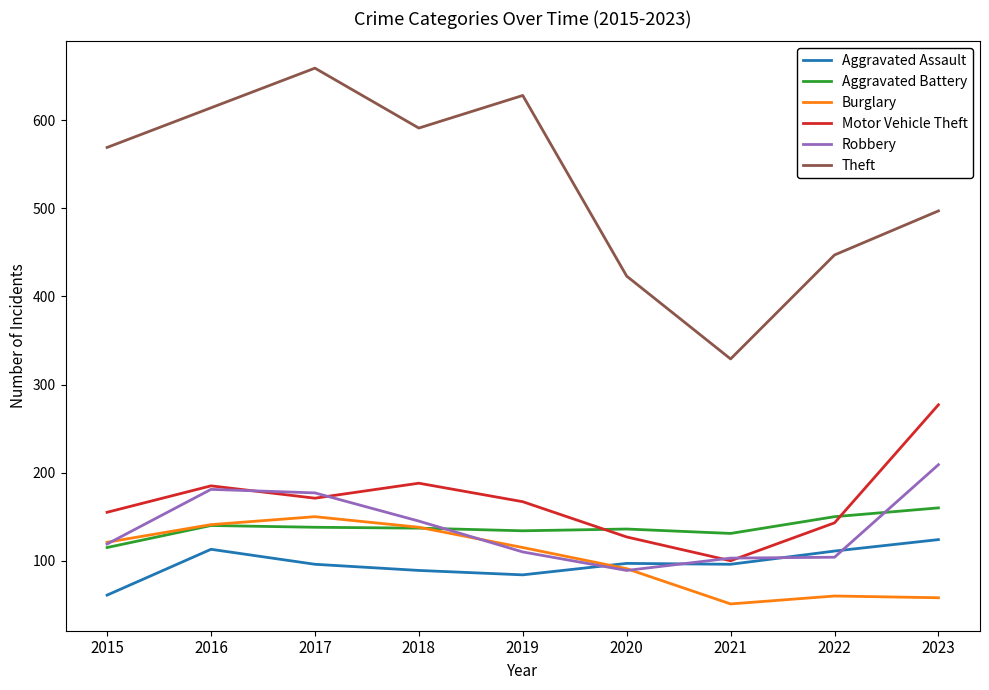

The Motor Vehicle Theft series shows 41 at 2017. True or false?

False